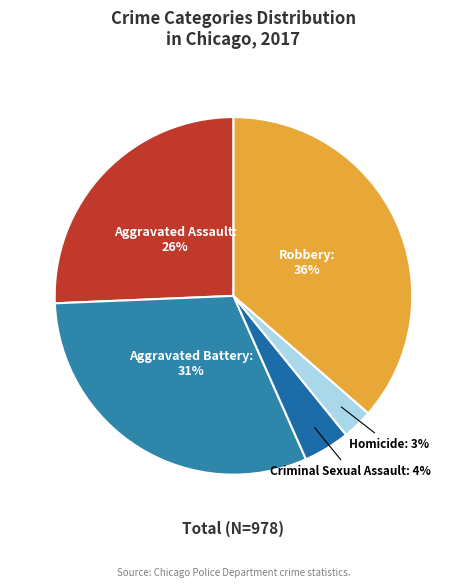

To the nearest percent, what portion does Aggravated Assault represent?

26%